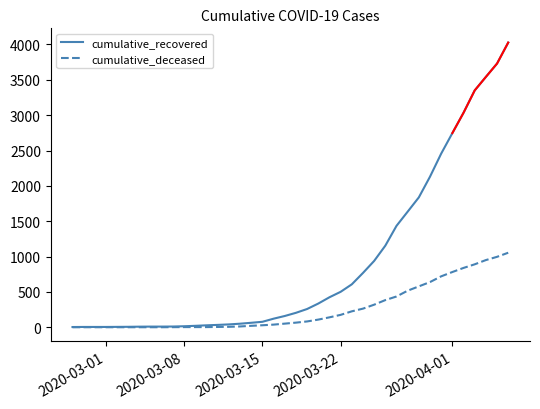

Which series has the largest total across all categories?

cumulative_recovered